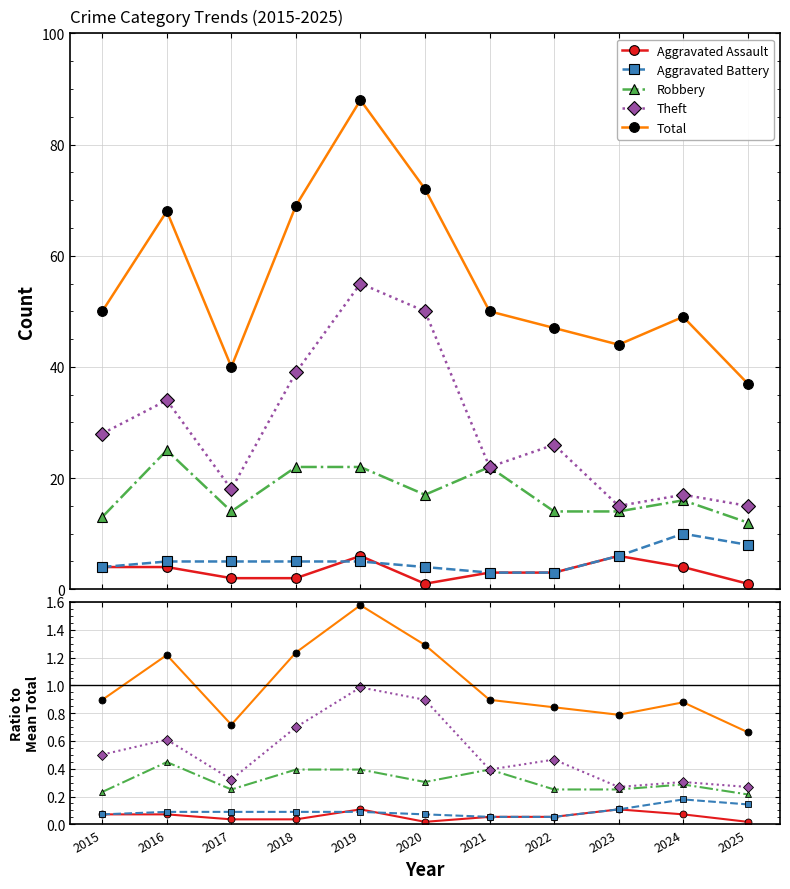

How many lines are shown in the chart?

5